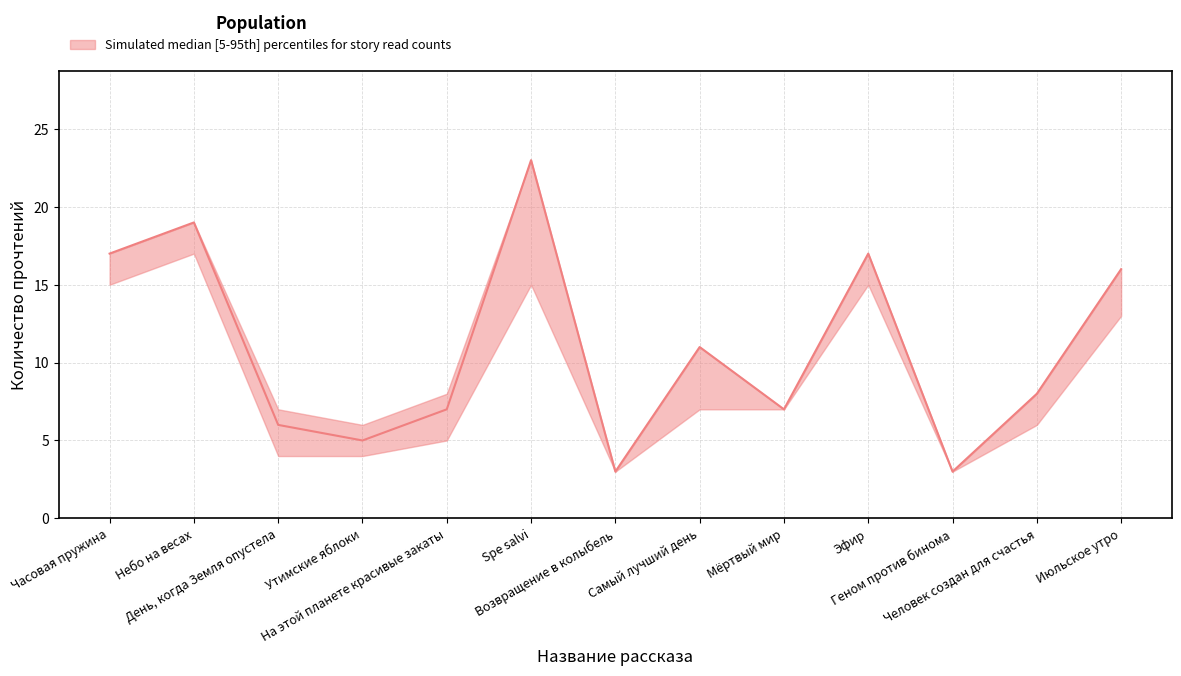

The y_median series shows 5 at Геном против бинома. True or false?

False